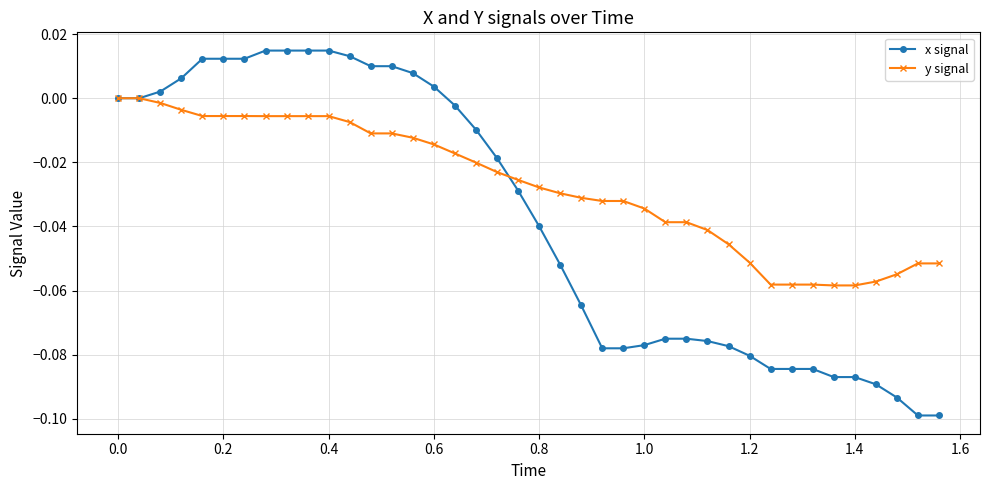

What is the difference between the maximum and minimum values in the y signal series?

0.1